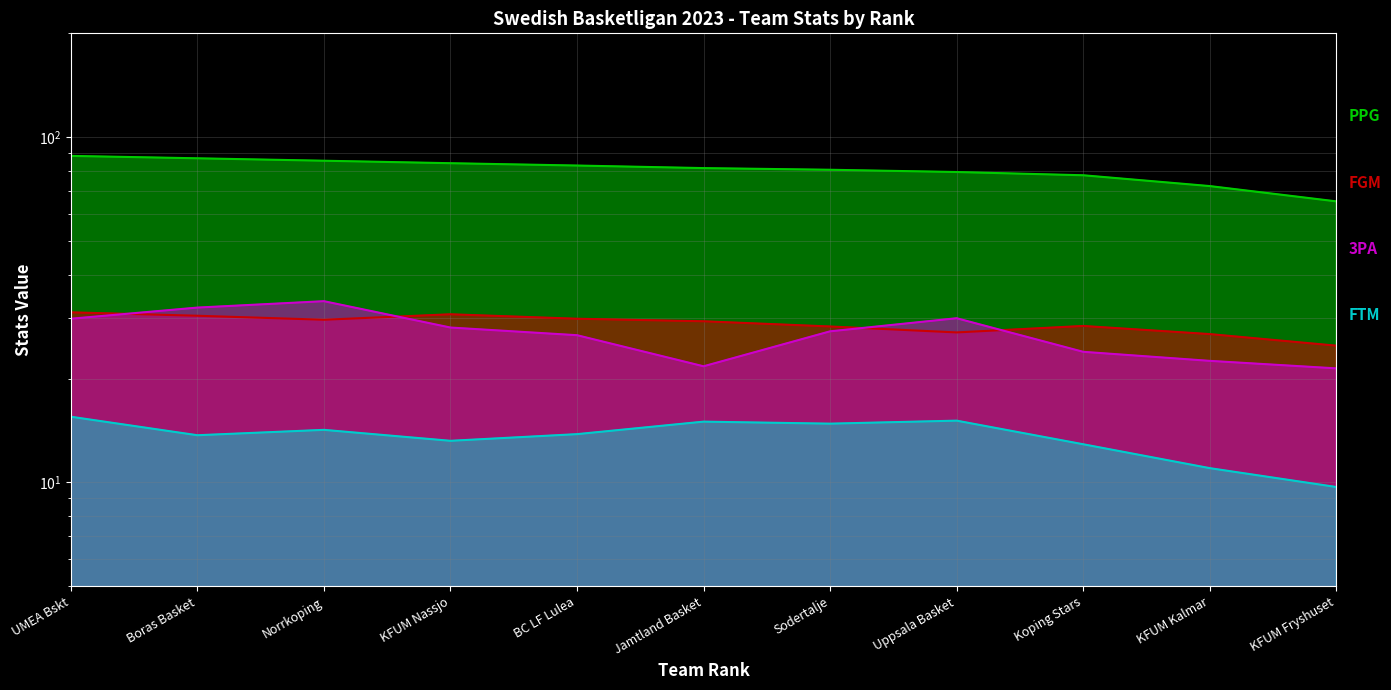

What is the smallest value displayed?

9.7